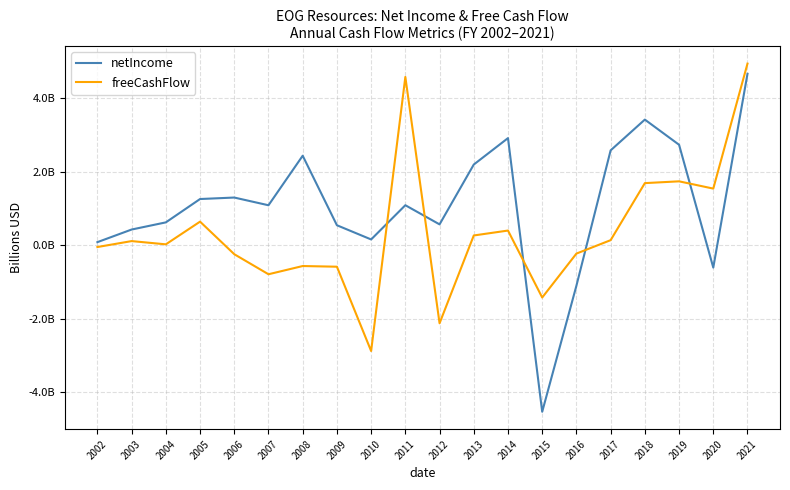

Which series ends up on top after the final intersection of freeCashFlow and netIncome?

freeCashFlow